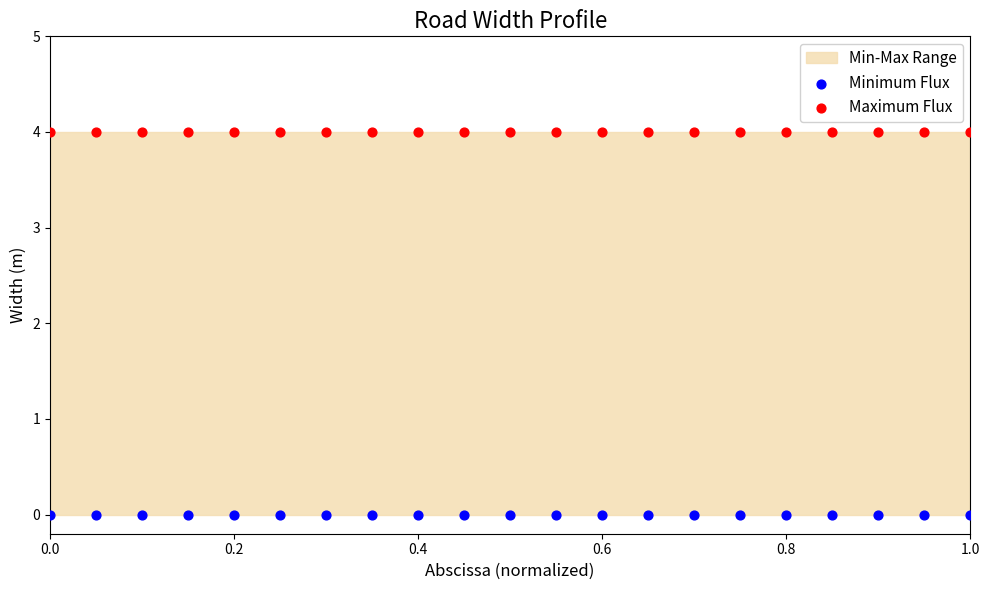

Which series contains the lowest Y value?

Minimum Flux